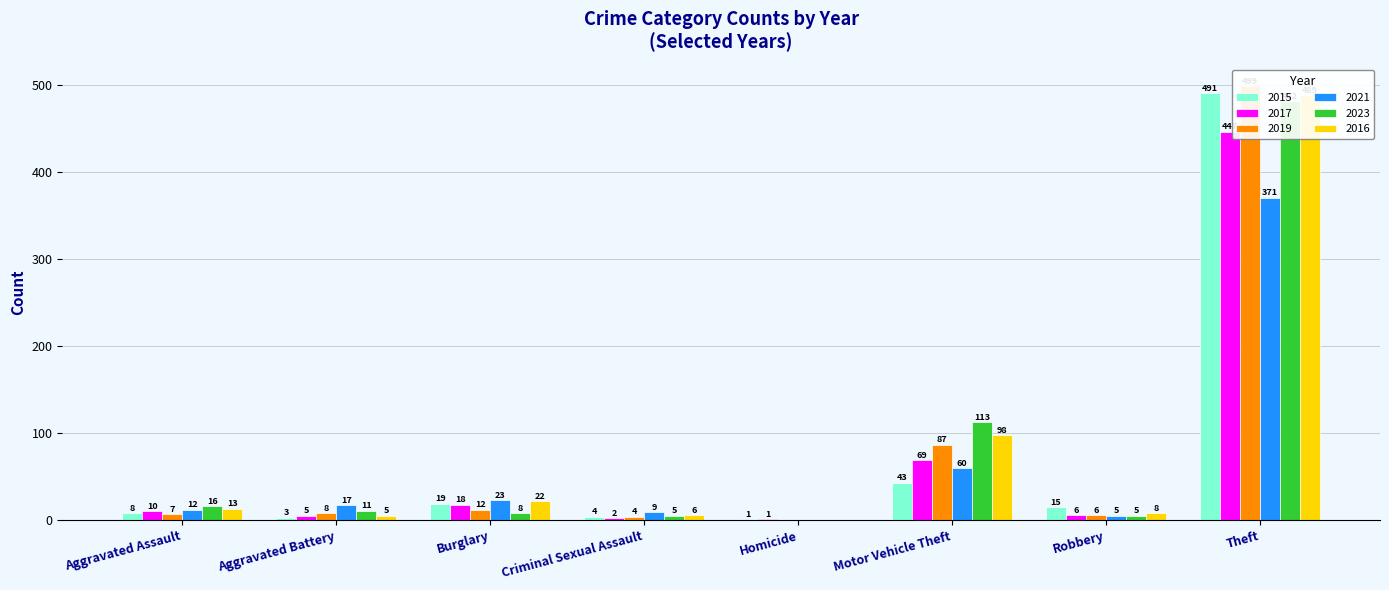

Rank the series at Aggravated Battery from lowest to highest value.

2015, 2017, 2016, 2019, 2023, 2021